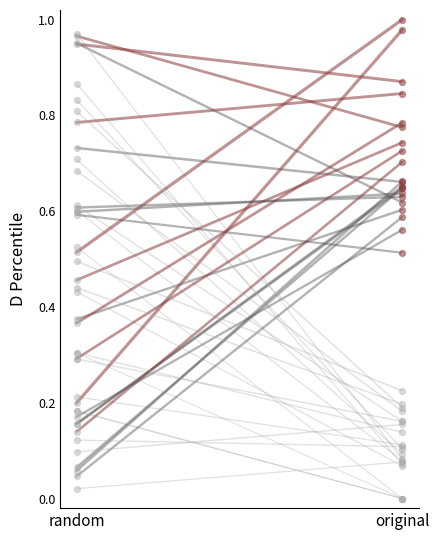

What is the change in value from random to original?

+0.5